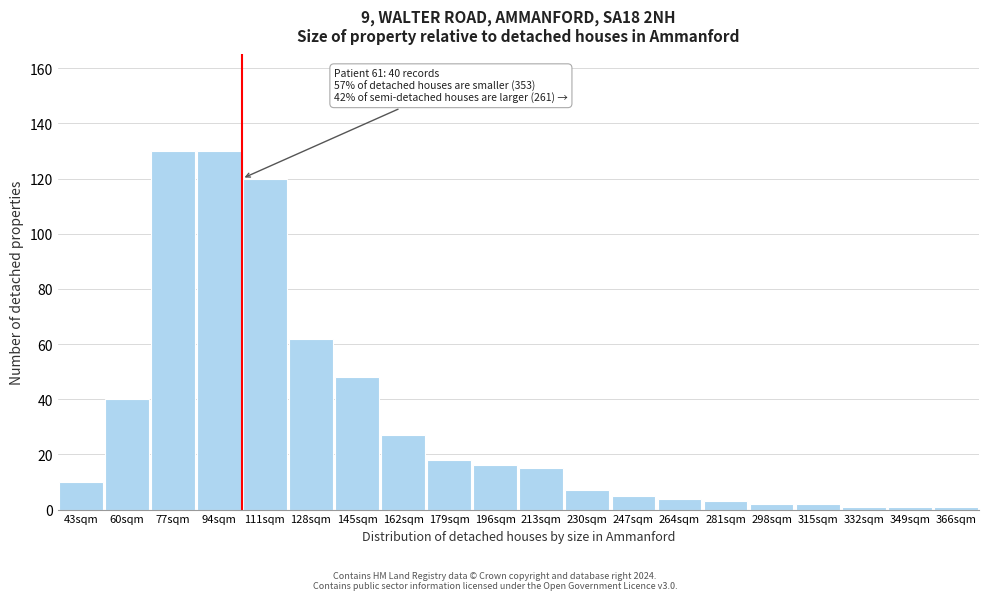

Reading right to left, list all the values displayed in this chart.

366sqm=1	349sqm=1	332sqm=1	315sqm=2	298sqm=2	281sqm=3	264sqm=4	247sqm=5	230sqm=7	213sqm=15	196sqm=16	179sqm=18	162sqm=27	145sqm=48	128sqm=62	111sqm=120	94sqm=130	77sqm=130	60sqm=40	43sqm=10